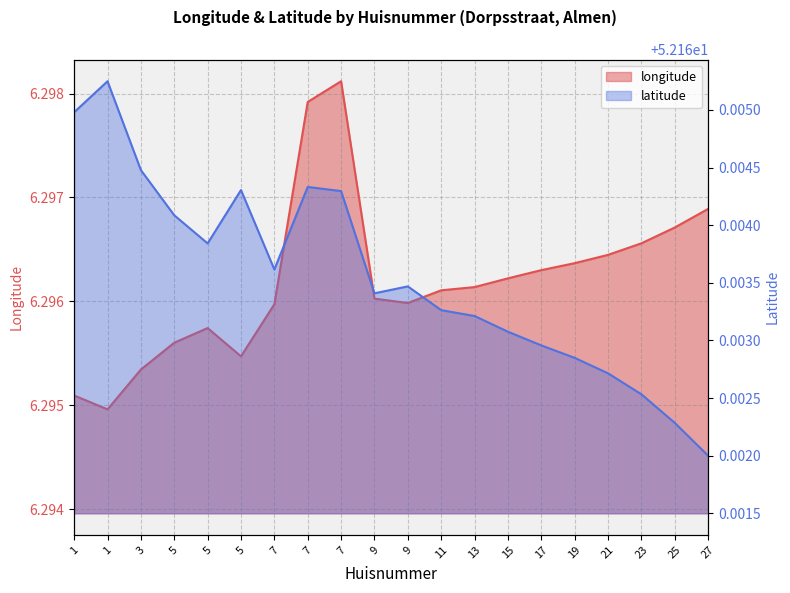

Reading left to right, extract all data points from this chart.

longitude: 1=6.3	1=6.3	3=6.3	5=6.3	5=6.3	5=6.3	7=6.3	7=6.3	7=6.3	9=6.3	9=6.3	11=6.3	13=6.3	15=6.3	17=6.3	19=6.3	21=6.3	23=6.3	25=6.3	27=6.3
latitude: 1=52.2	1=52.2	3=52.2	5=52.2	5=52.2	5=52.2	7=52.2	7=52.2	7=52.2	9=52.2	9=52.2	11=52.2	13=52.2	15=52.2	17=52.2	19=52.2	21=52.2	23=52.2	25=52.2	27=52.2